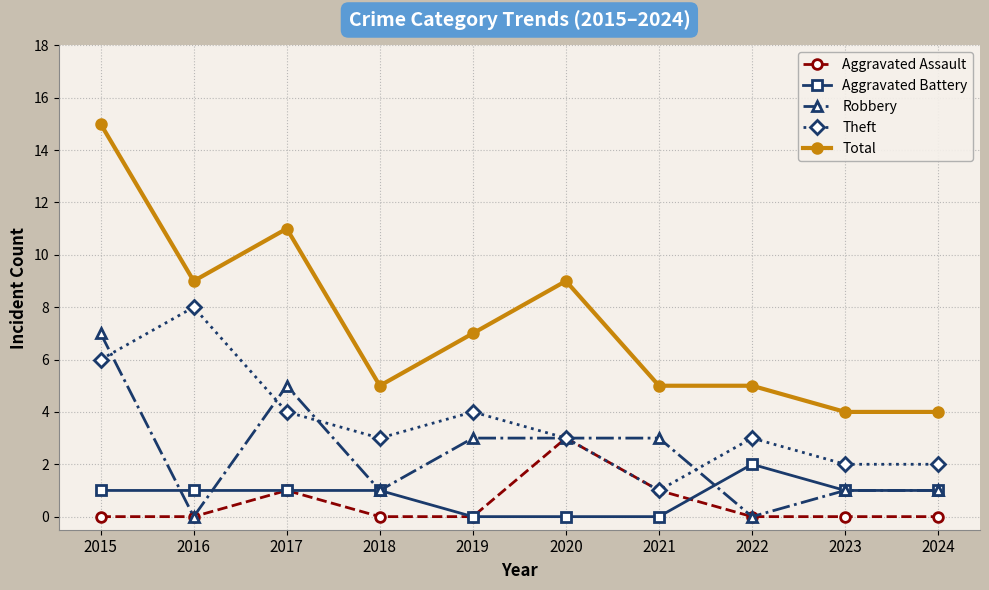

Which category has the highest value in the Robbery series?

2015